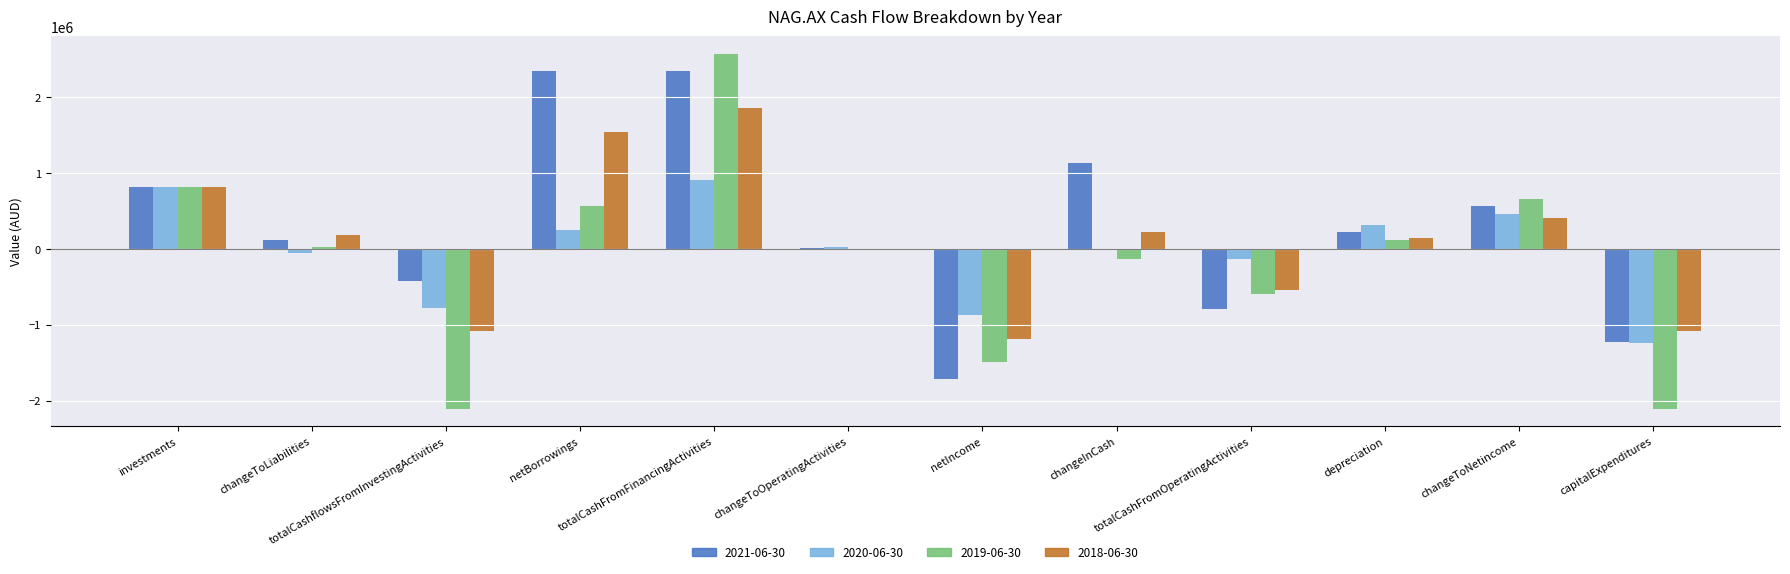

Count the number of categories in the chart.

12